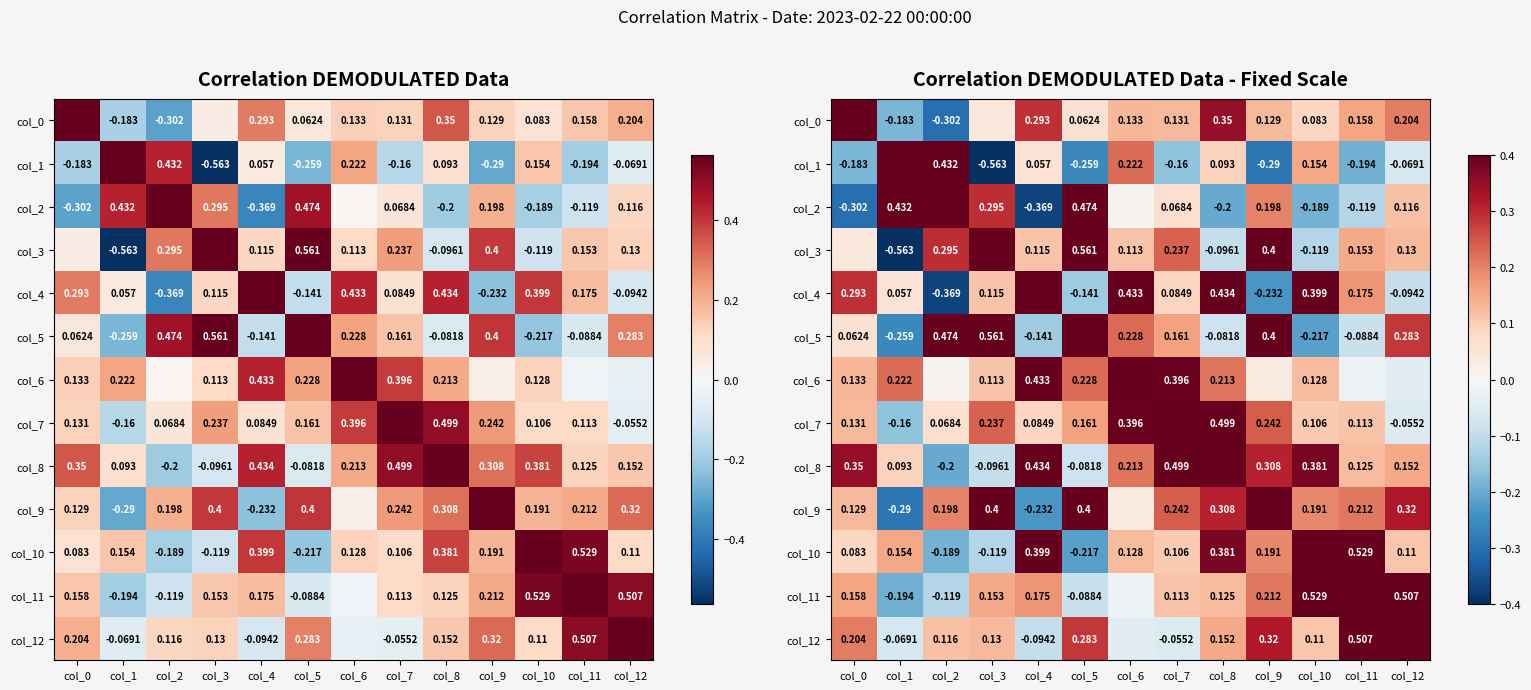

What is the greatest value displayed?

1.0